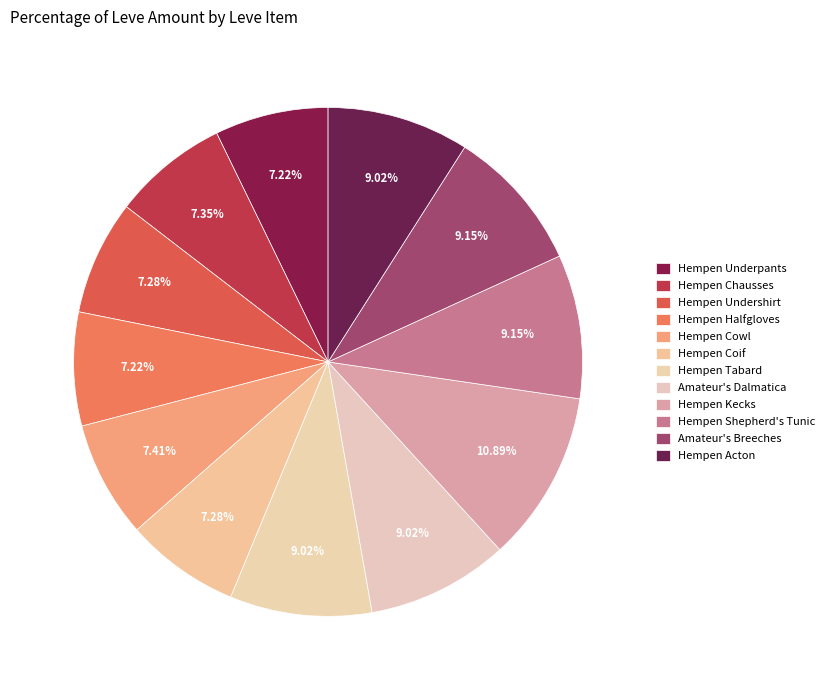

How many segments does this pie chart have?

12